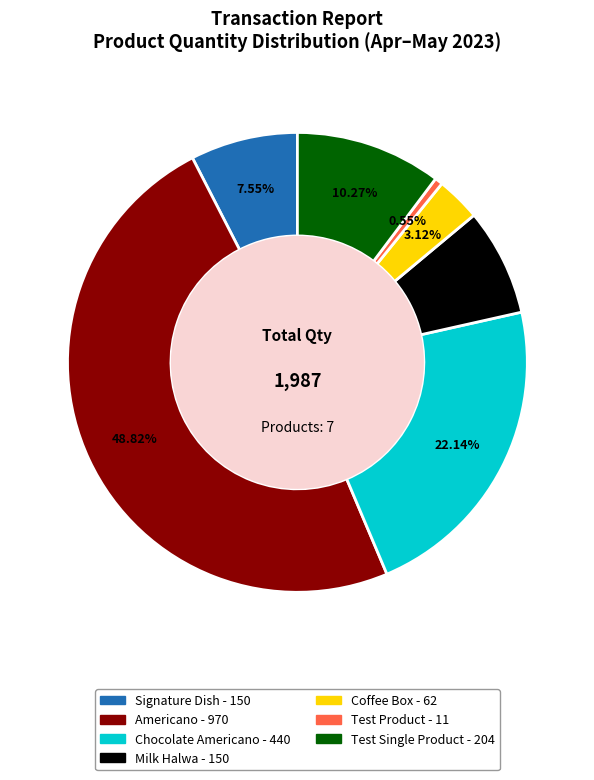

Is there a majority slice in this chart?

No